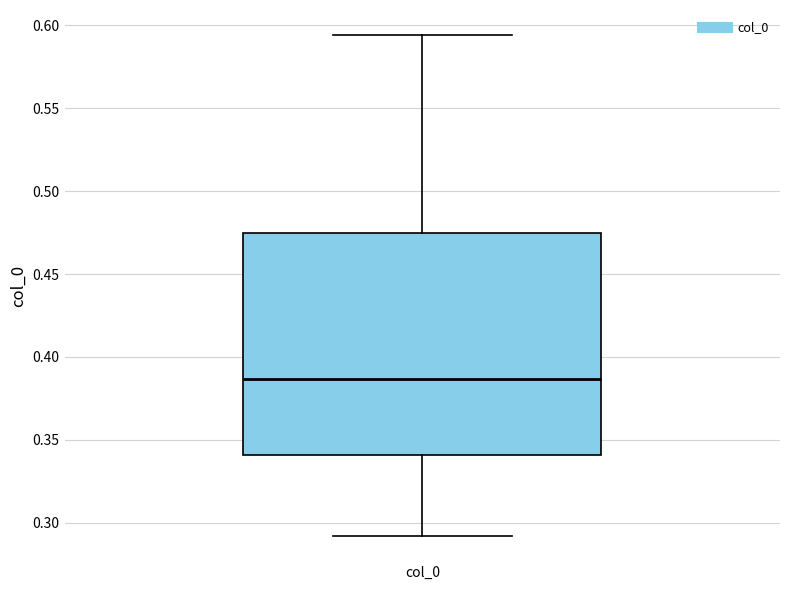

Read this box plot against the y-axis: the position of the median line, the range covered by the box, and the ends of both whiskers. The values are not printed on the chart, so give them approximately, as read against the axis.

median 0.385, box 0.340 to 0.475, whiskers 0.290 to 0.595